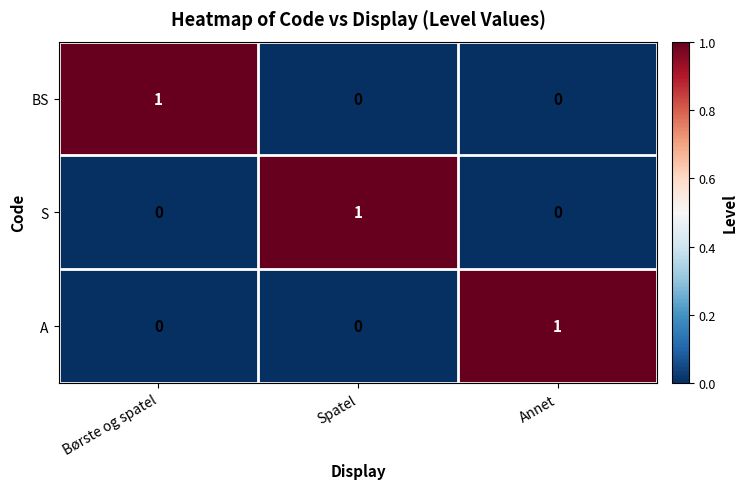

At how many categories does at least one series exceed 0?

3